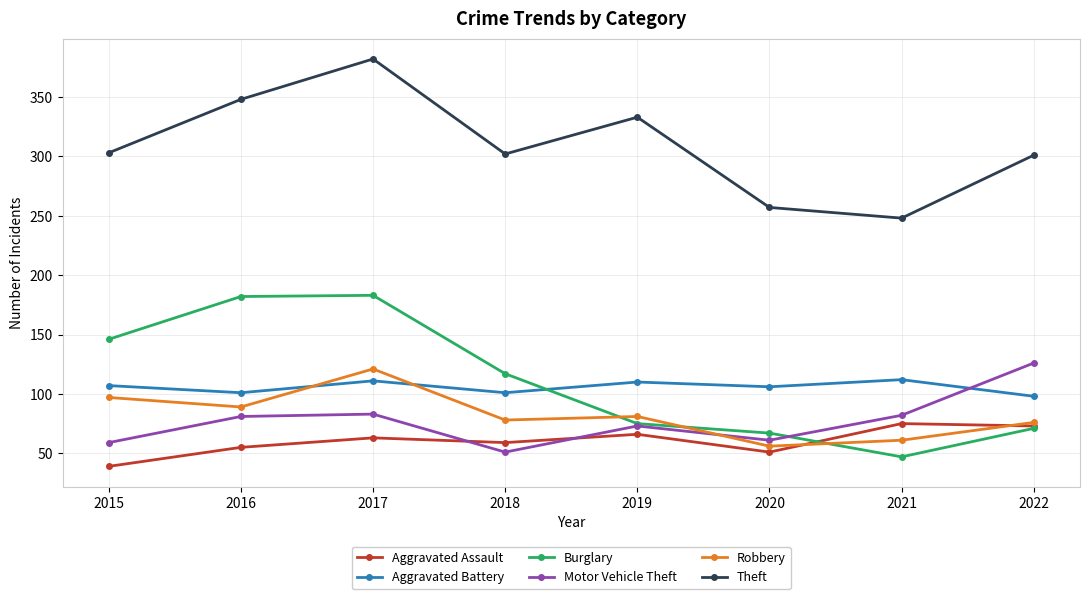

Rank the series by their maximum value, from lowest to highest.

Aggravated Assault, Aggravated Battery, Robbery, Motor Vehicle Theft, Burglary, Theft